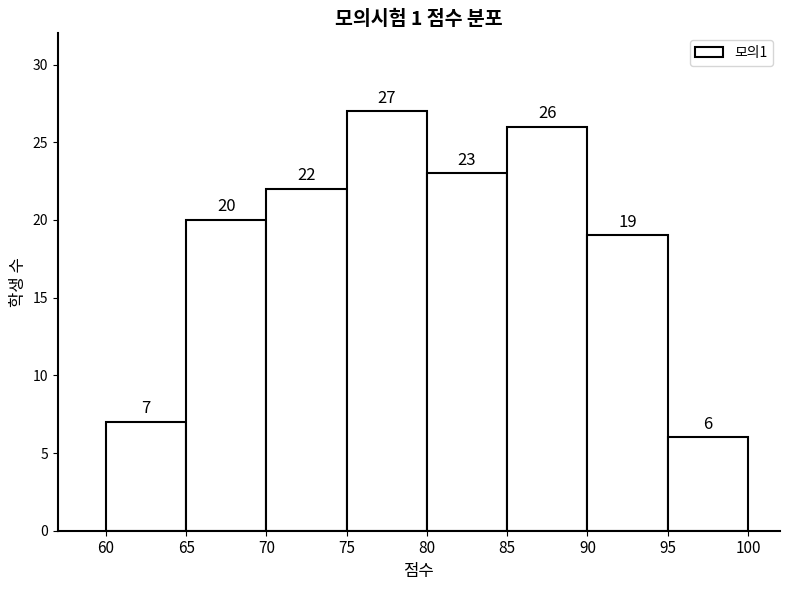

How tall is the bar that spans 60 to 65 on the x-axis?

7